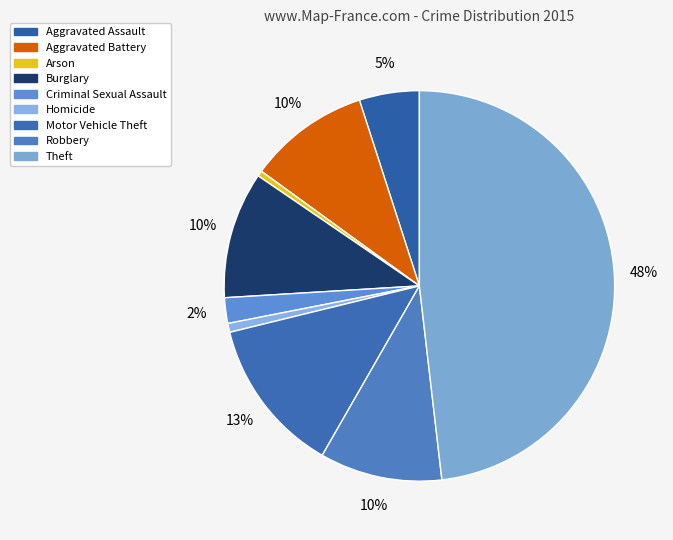

To the nearest percent, what is the difference between the largest and smallest slice percentages?

48%